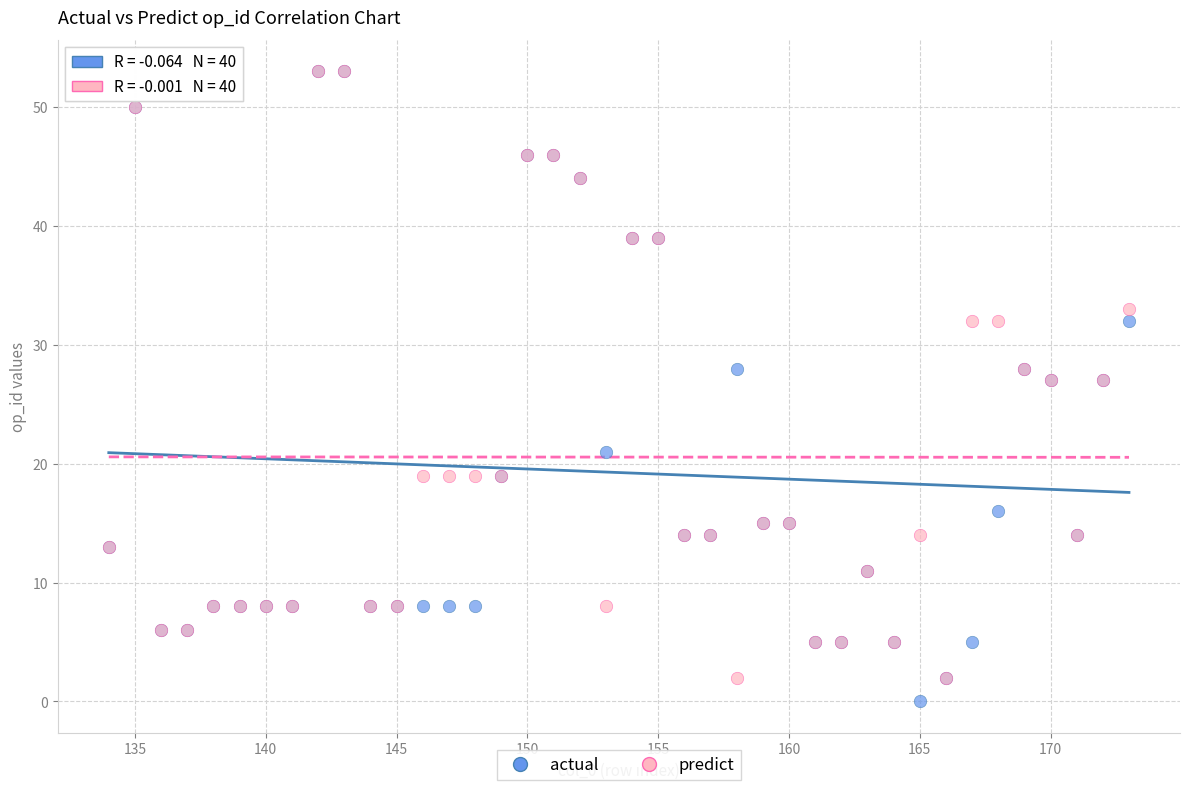

What are all the series names shown in the legend?

actual, predict